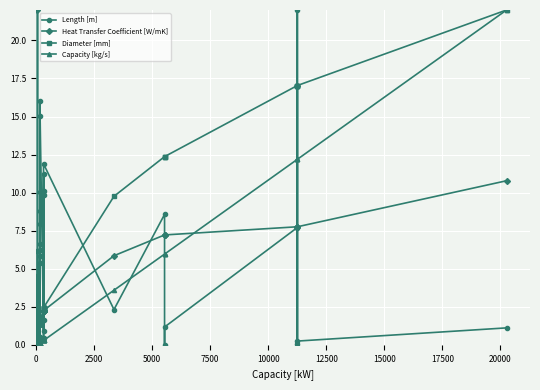

True or false: Heat Transfer Coefficient [W/mK] has more than 0 interior local peaks.

True